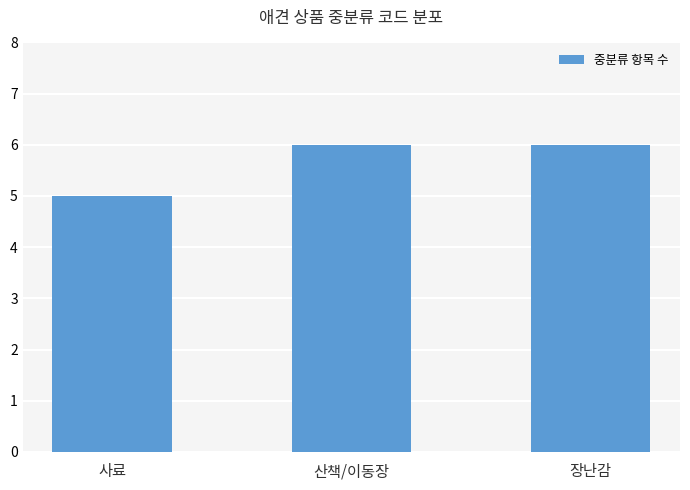

How many values are below 6?

1